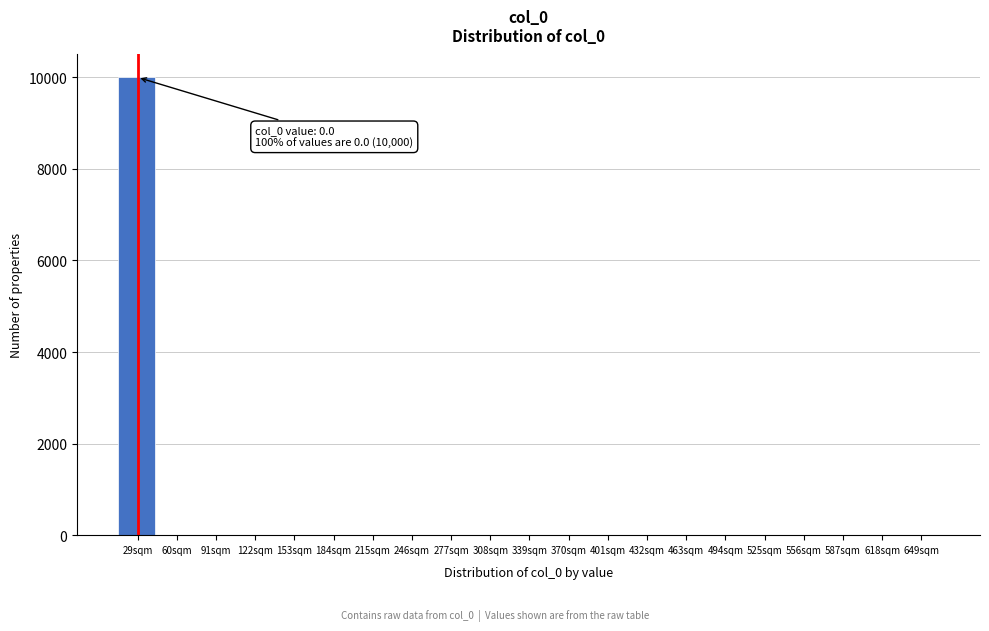

Reading left to right, what are all the values shown in this chart?

29sqm=10000	60sqm=0	91sqm=0	122sqm=0	153sqm=0	184sqm=0	215sqm=0	246sqm=0	277sqm=0	308sqm=0	339sqm=0	370sqm=0	401sqm=0	432sqm=0	463sqm=0	494sqm=0	525sqm=0	556sqm=0	587sqm=0	618sqm=0	649sqm=0